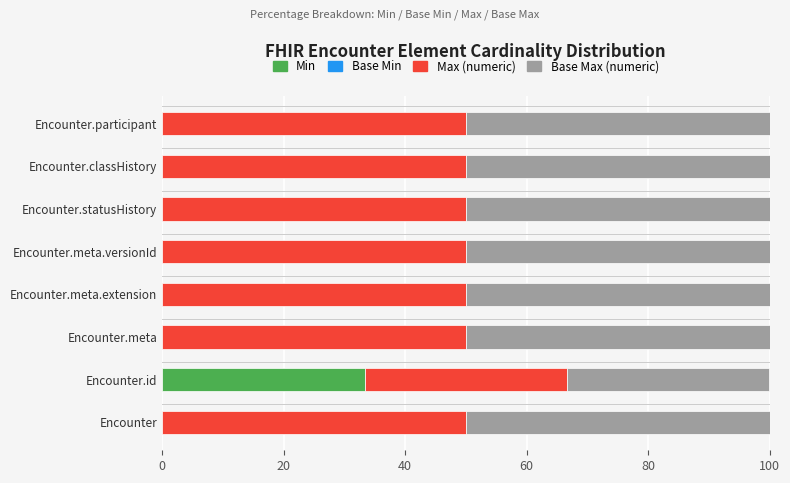

How many distinct data groups are displayed?

3